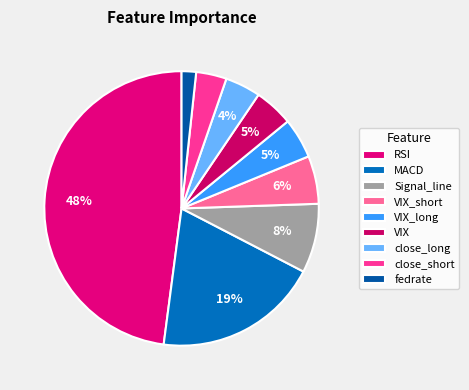

Is there any slice that represents more than half of the pie?

No